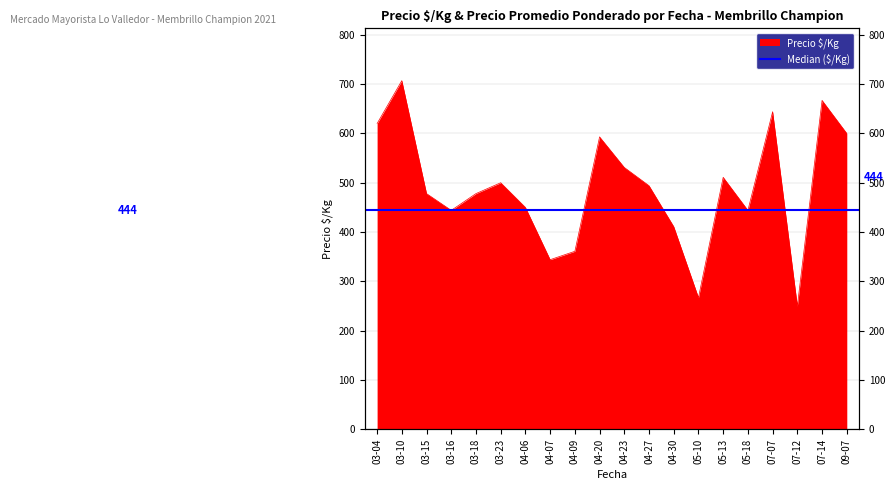

What is the change in value from 03-18 to 04-23?

+53